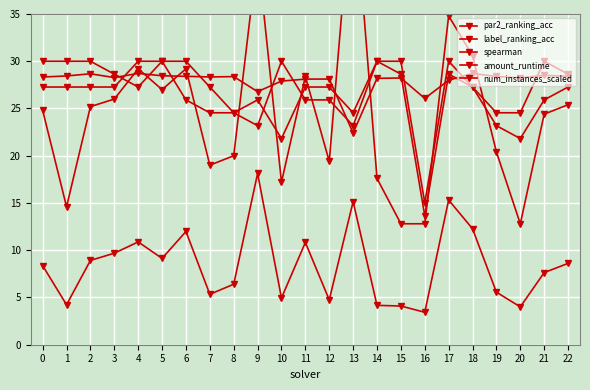

What is the sum of all label_ranking_acc values?

625.9